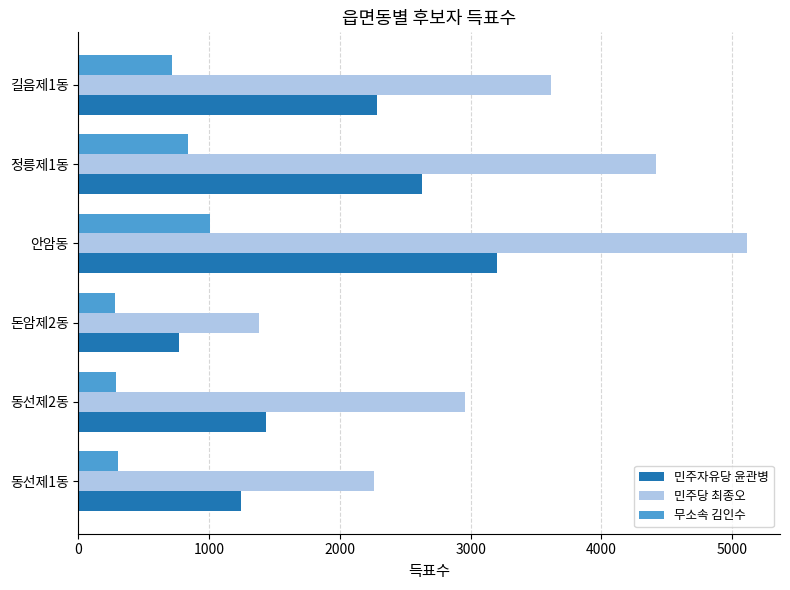

Rank the categories by 민주자유당 윤관병 value from highest to lowest.

안암동, 정릉제1동, 길음제1동, 동선제2동, 동선제1동, 돈암제2동